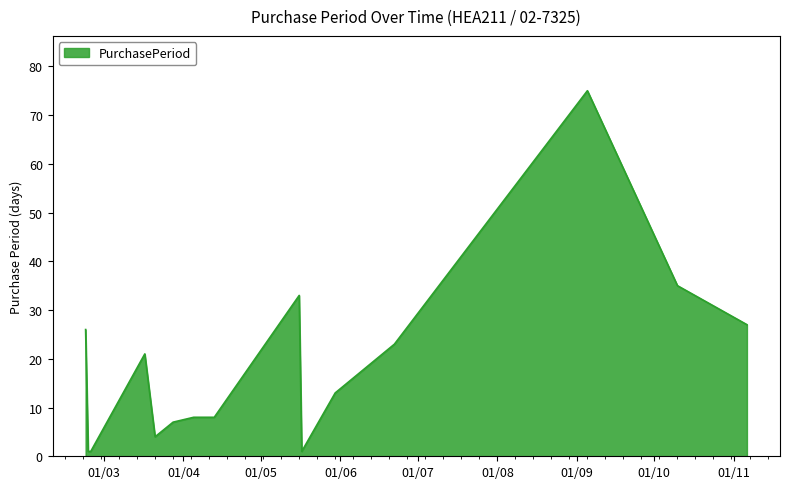

What is the average value?

19